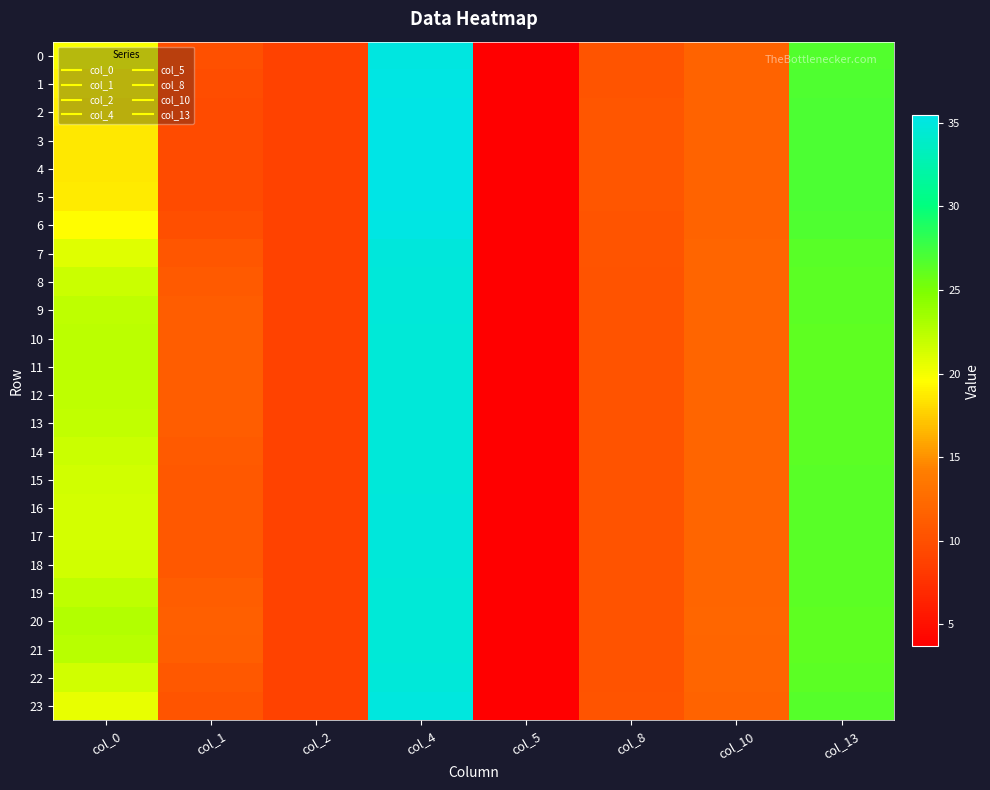

Reading left to right, transcribe all the data shown in this chart.

0: col_0=19.7	col_1=10.0	col_2=8.8	col_4=35.2	col_5=3.7	col_8=10.4	col_10=11.8	col_13=26.7
1: col_0=19.1	col_1=9.8	col_2=8.8	col_4=35.3	col_5=3.7	col_8=10.5	col_10=11.8	col_13=26.9
2: col_0=18.8	col_1=9.6	col_2=8.8	col_4=35.4	col_5=3.7	col_8=10.5	col_10=11.8	col_13=26.9
3: col_0=18.7	col_1=9.6	col_2=8.8	col_4=35.5	col_5=3.7	col_8=10.5	col_10=11.8	col_13=27.0
4: col_0=18.6	col_1=9.5	col_2=8.8	col_4=35.5	col_5=3.7	col_8=10.5	col_10=11.8	col_13=27.0
5: col_0=18.8	col_1=9.6	col_2=8.8	col_4=35.4	col_5=3.7	col_8=10.5	col_10=11.8	col_13=26.9
6: col_0=19.5	col_1=9.9	col_2=8.8	col_4=35.2	col_5=3.7	col_8=10.5	col_10=11.8	col_13=26.8
7: col_0=20.8	col_1=10.6	col_2=8.8	col_4=34.9	col_5=3.7	col_8=10.4	col_10=11.9	col_13=26.5
8: col_0=21.8	col_1=11.0	col_2=8.8	col_4=34.8	col_5=3.7	col_8=10.3	col_10=11.9	col_13=26.3
9: col_0=22.2	col_1=11.2	col_2=8.8	col_4=34.7	col_5=3.7	col_8=10.3	col_10=12.0	col_13=26.3
10: col_0=22.3	col_1=11.2	col_2=8.8	col_4=34.7	col_5=3.7	col_8=10.3	col_10=12.0	col_13=26.2
11: col_0=22.3	col_1=11.2	col_2=8.8	col_4=34.7	col_5=3.7	col_8=10.3	col_10=12.0	col_13=26.2
12: col_0=22.2	col_1=11.2	col_2=8.8	col_4=34.7	col_5=3.7	col_8=10.3	col_10=12.0	col_13=26.3
13: col_0=22.1	col_1=11.1	col_2=8.8	col_4=34.7	col_5=3.7	col_8=10.3	col_10=11.9	col_13=26.3
14: col_0=21.7	col_1=10.9	col_2=8.8	col_4=34.8	col_5=3.7	col_8=10.3	col_10=11.9	col_13=26.4
15: col_0=21.5	col_1=10.8	col_2=8.8	col_4=34.8	col_5=3.7	col_8=10.3	col_10=11.9	col_13=26.4
16: col_0=21.4	col_1=10.8	col_2=8.8	col_4=34.8	col_5=3.7	col_8=10.4	col_10=11.9	col_13=26.4
17: col_0=21.3	col_1=10.8	col_2=8.8	col_4=34.9	col_5=3.7	col_8=10.4	col_10=11.9	col_13=26.4
18: col_0=21.5	col_1=10.9	col_2=8.8	col_4=34.8	col_5=3.7	col_8=10.3	col_10=11.9	col_13=26.4
19: col_0=22.2	col_1=11.2	col_2=8.8	col_4=34.7	col_5=3.7	col_8=10.3	col_10=12.0	col_13=26.3
20: col_0=22.7	col_1=11.4	col_2=8.8	col_4=34.6	col_5=3.7	col_8=10.3	col_10=12.0	col_13=26.2
21: col_0=22.4	col_1=11.3	col_2=8.8	col_4=34.7	col_5=3.7	col_8=10.3	col_10=12.0	col_13=26.2
22: col_0=21.5	col_1=10.8	col_2=8.8	col_4=34.8	col_5=3.7	col_8=10.3	col_10=11.9	col_13=26.4
23: col_0=20.5	col_1=10.4	col_2=8.8	col_4=35.0	col_5=3.7	col_8=10.4	col_10=11.8	col_13=26.6